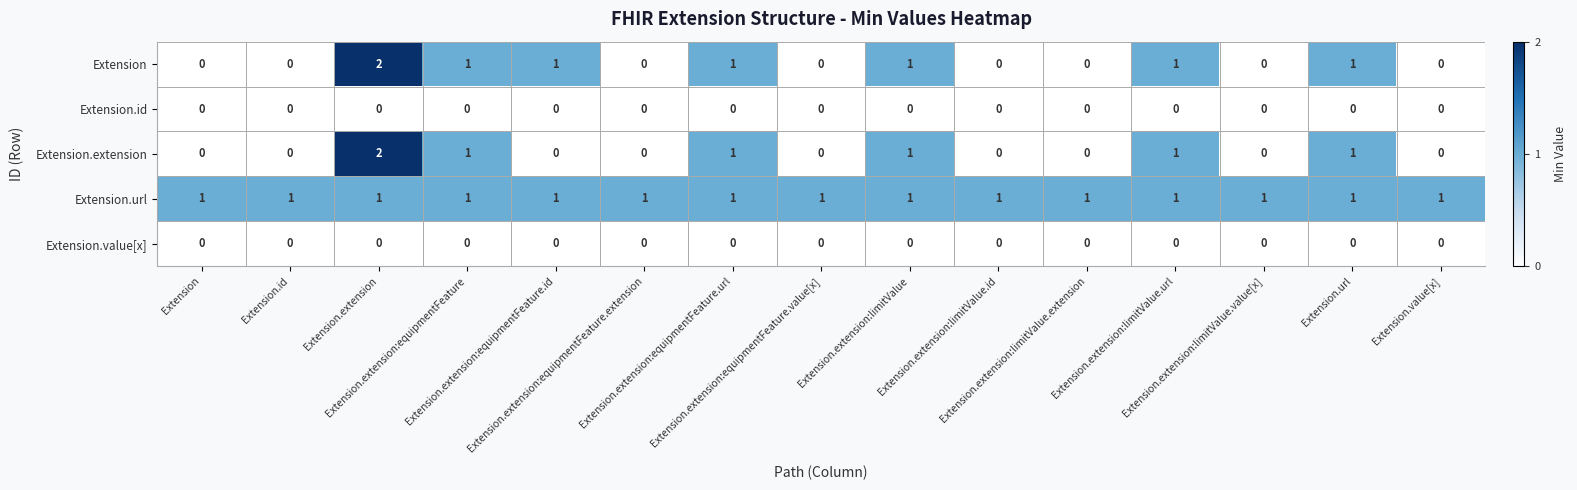

At how many categories does at least one series exceed 0?

15